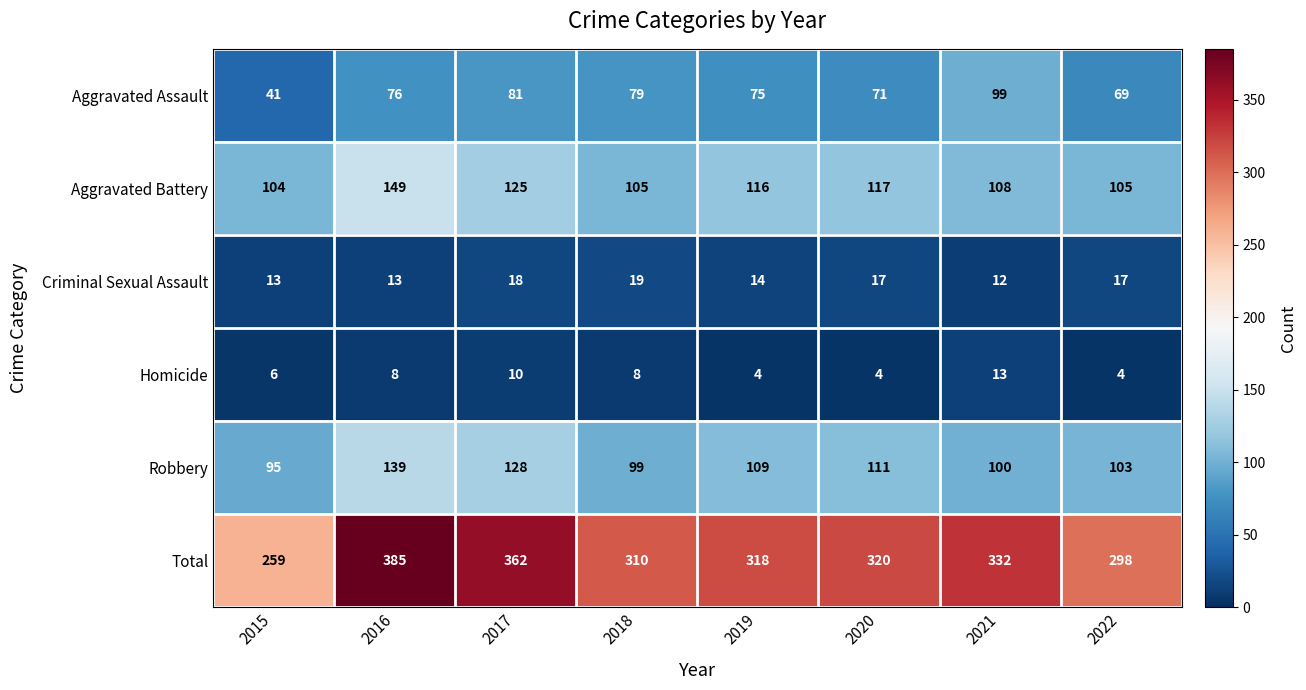

Is the value of Homicide at 2019 greater than the value of Aggravated Assault at 2022?

No